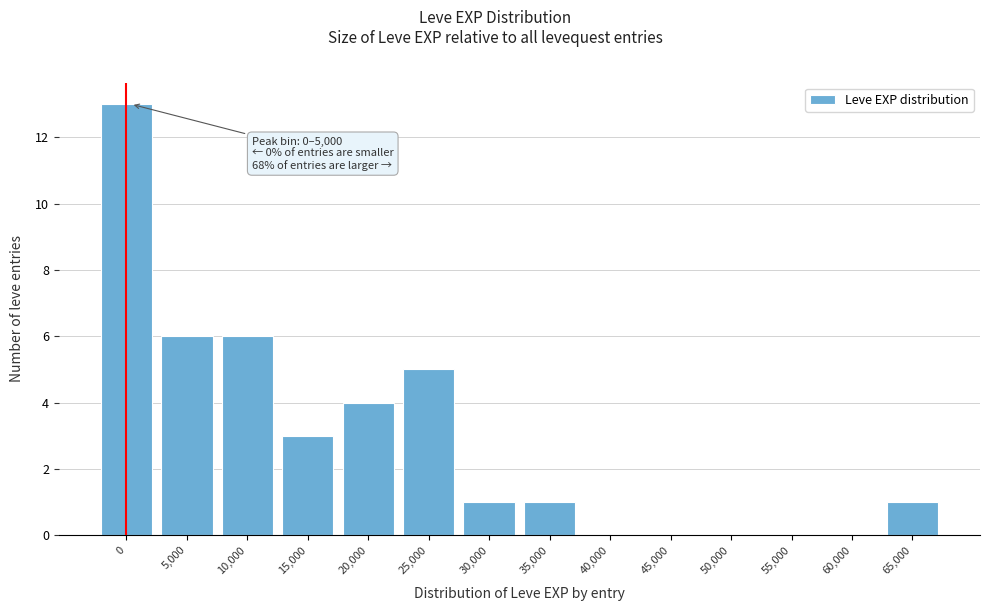

Reading left to right, extract all data points from this chart.

0=13	5,000=6	10,000=6	15,000=3	20,000=4	25,000=5	30,000=1	35,000=1	40,000=0	45,000=0	50,000=0	55,000=0	60,000=0	65,000=1